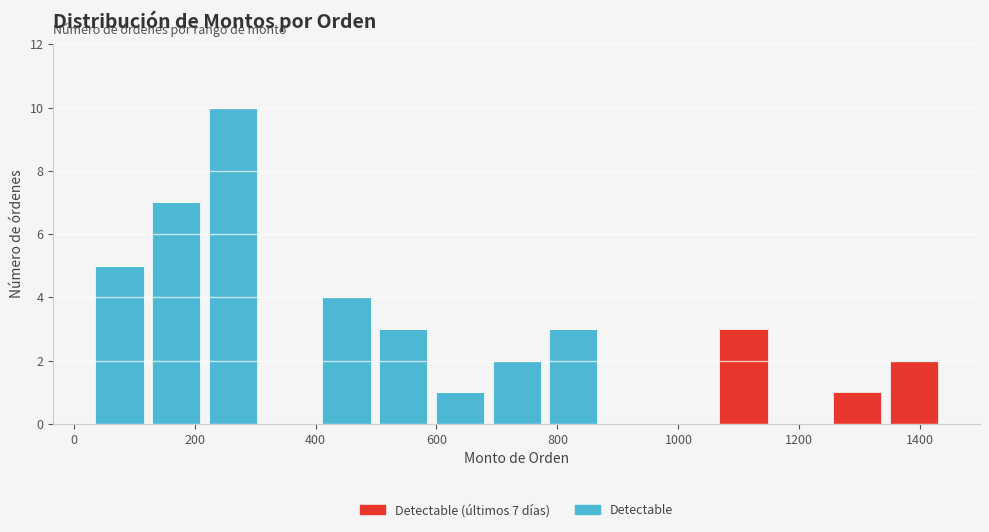

Which range on the x-axis has the tallest stacked bar (by total height)?

220 to 320